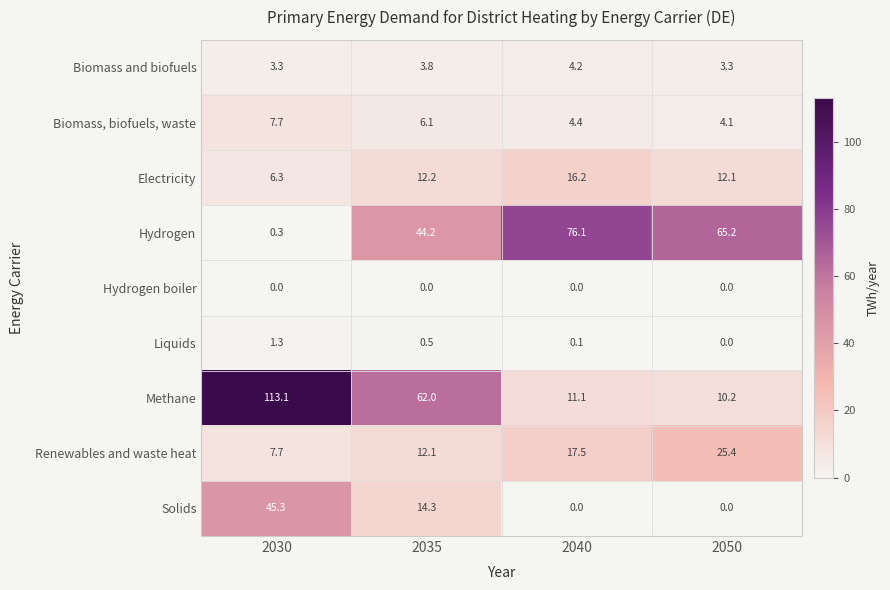

Which series has the widest spread of values?

Methane